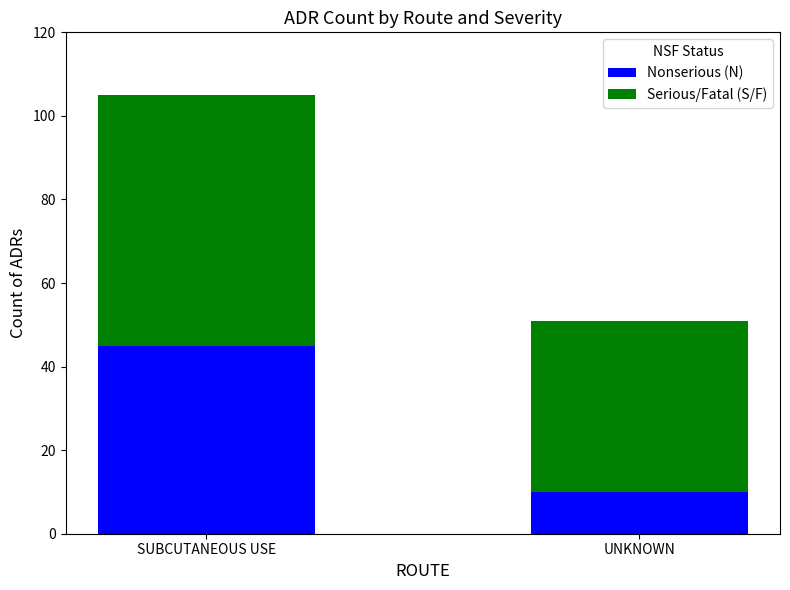

How many data points does each series have?

2